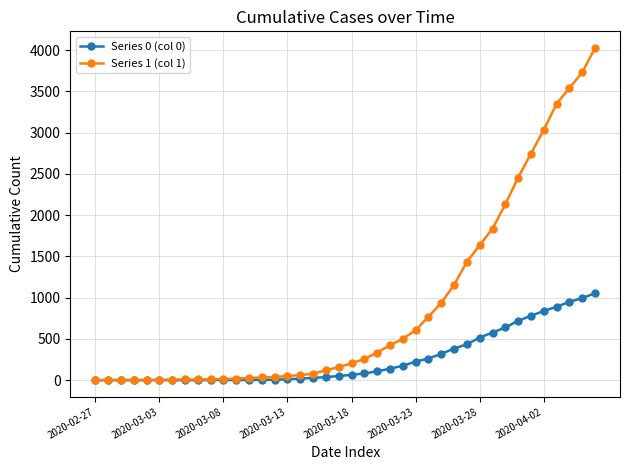

Which series has the largest total across all categories?

Series 1 (col 1)